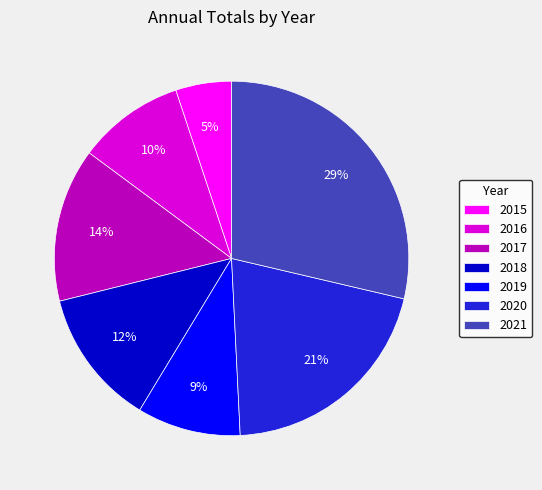

How many slices are in this pie chart?

7